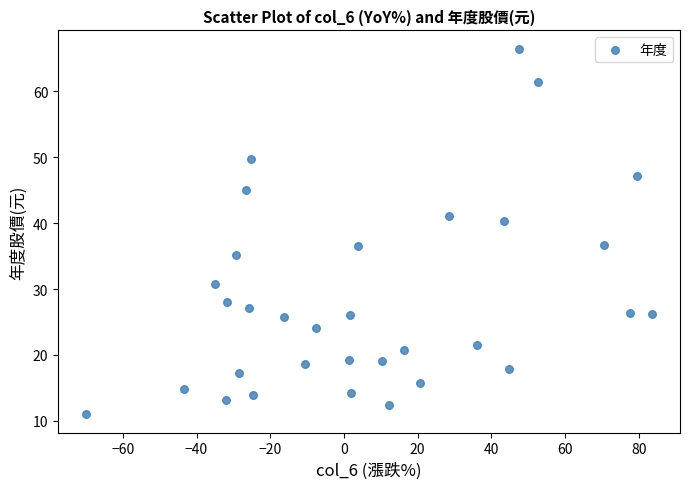

What is the range of X values (max minus min)?

153.4